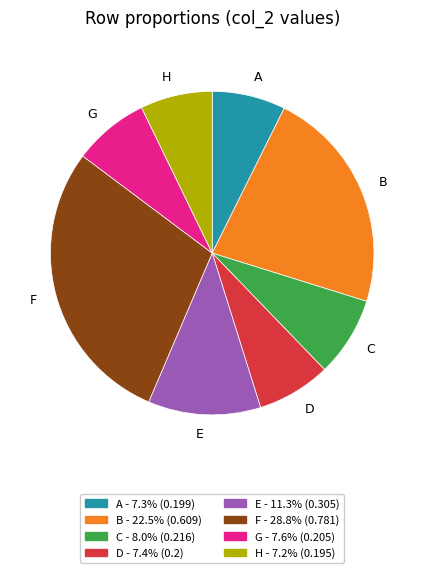

Is there a majority slice in this chart?

No